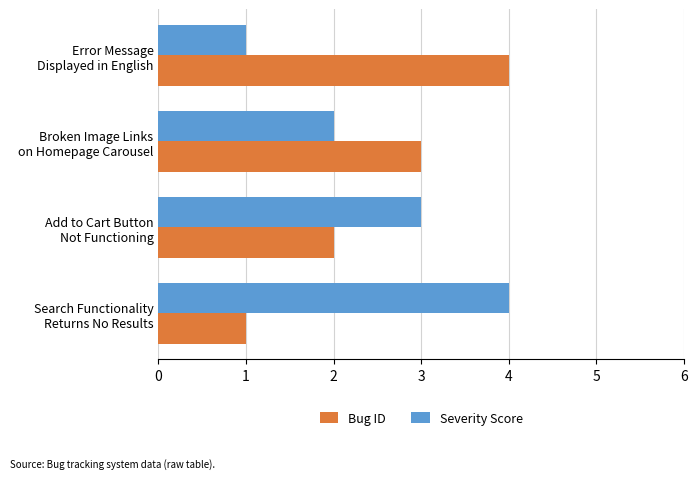

List the labels in order of Bug ID value, largest first.

Error Message
Displayed in English, Broken Image Links
on Homepage Carousel, Add to Cart Button
Not Functioning, Search Functionality
Returns No Results